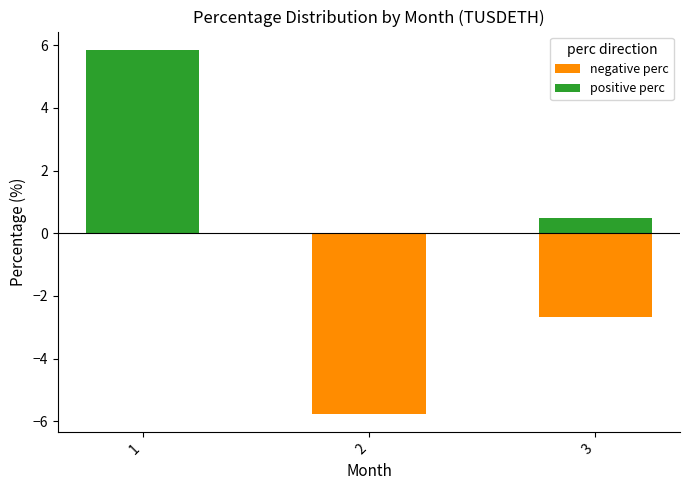

What is the total value across all series at 3?

-2.2